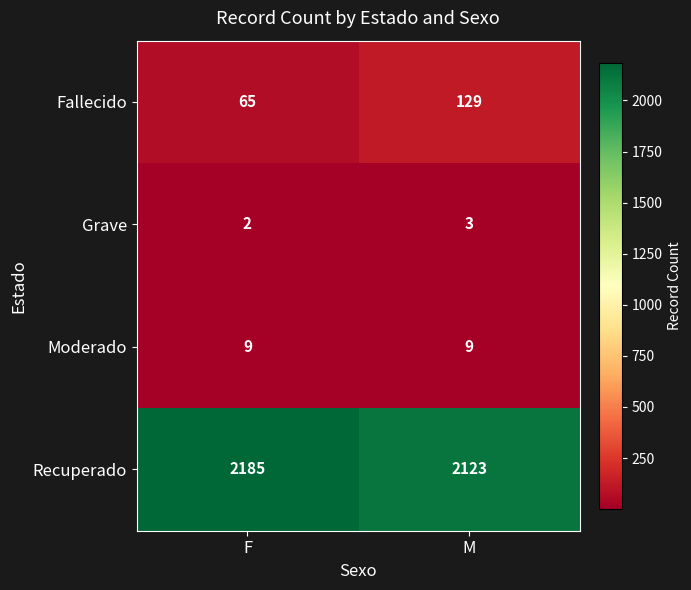

Which category has the highest value across all series?

F